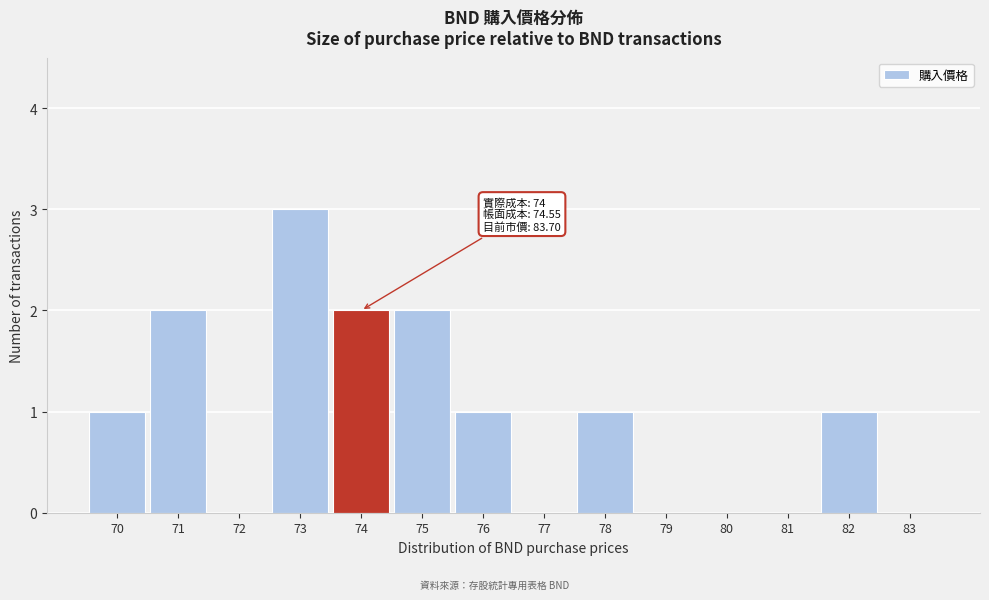

Reading right to left, transcribe all the data shown in this chart.

83=0	82=1	81=0	80=0	79=0	78=1	77=0	76=1	75=2	74=2	73=3	72=0	71=2	70=1